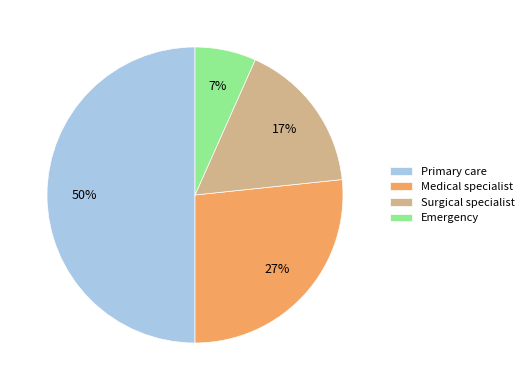

To the nearest percent, what is the difference between the largest and smallest slice percentages?

43%